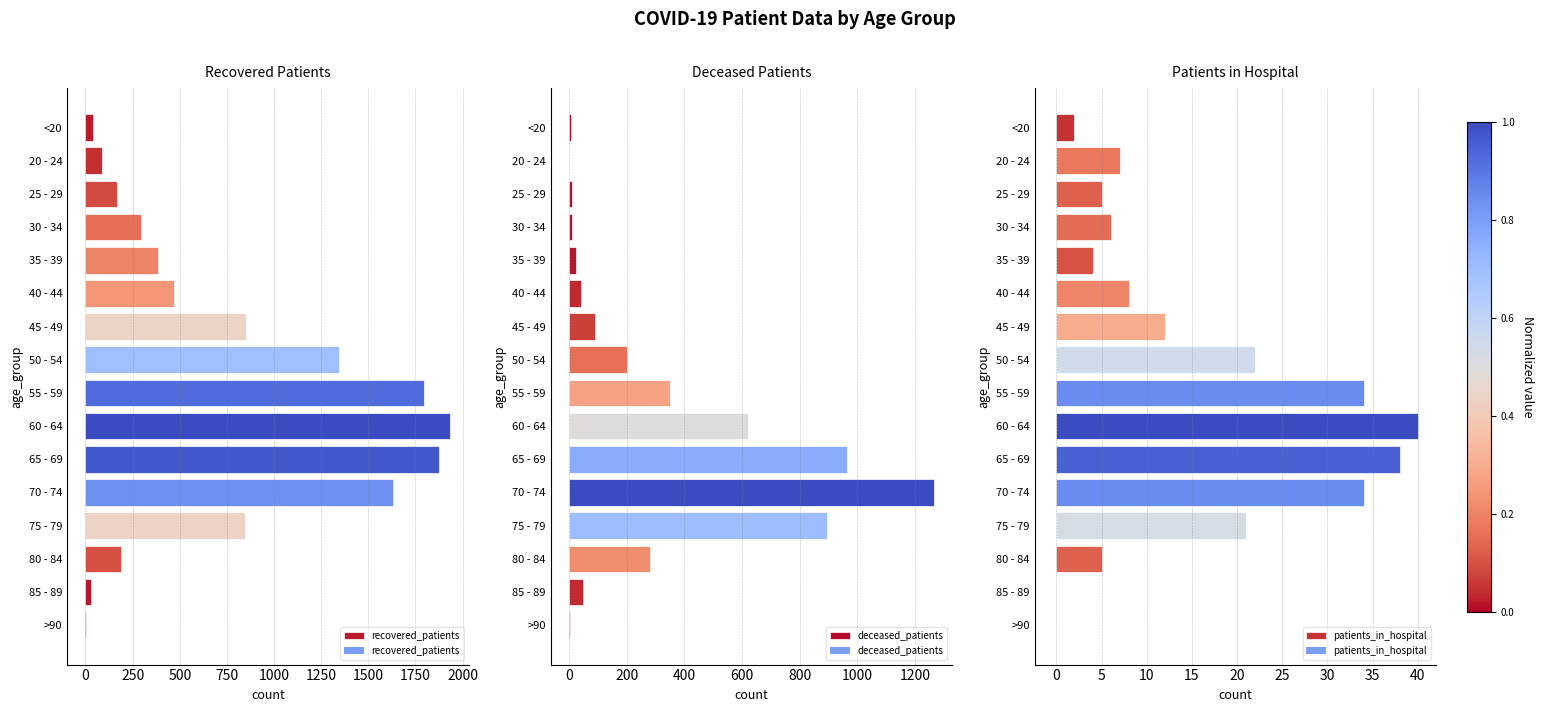

What is the average value of the deceased_patients series?

301